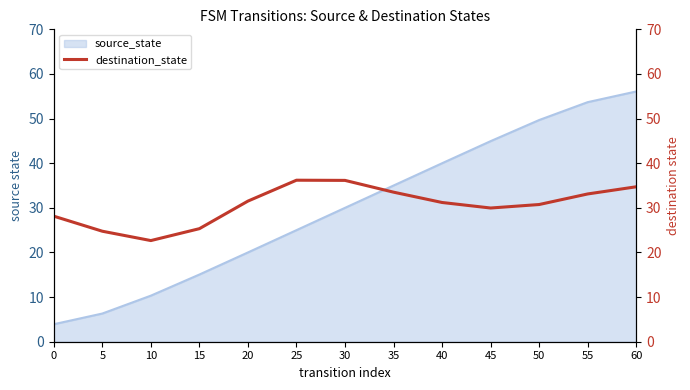

What is the average value?

30.6